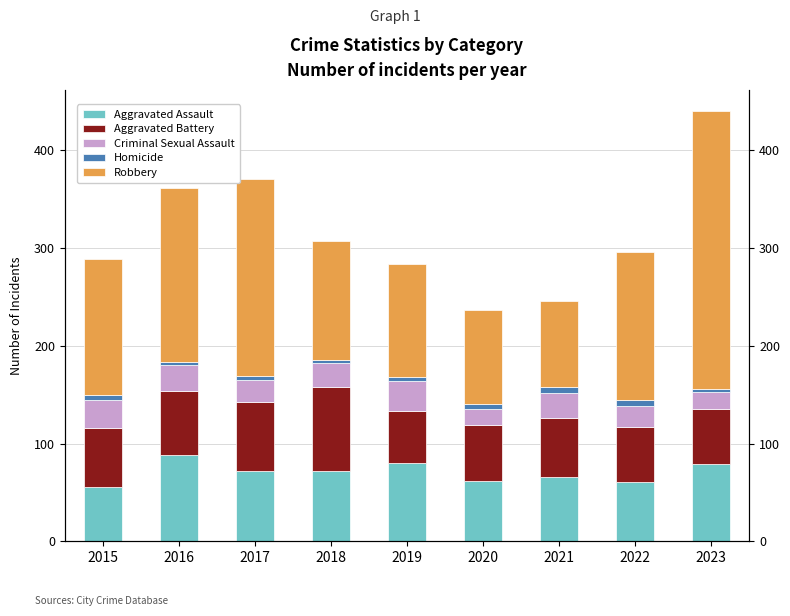

At 2022, list the series in order from smallest to largest.

Homicide, Criminal Sexual Assault, Aggravated Battery, Aggravated Assault, Robbery